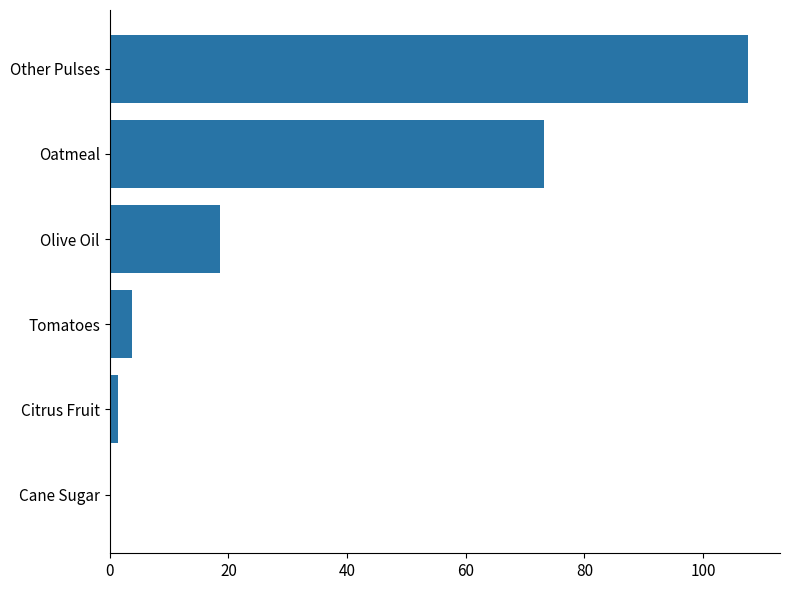

Between Cane Sugar and Other Pulses, which is larger?

Other Pulses